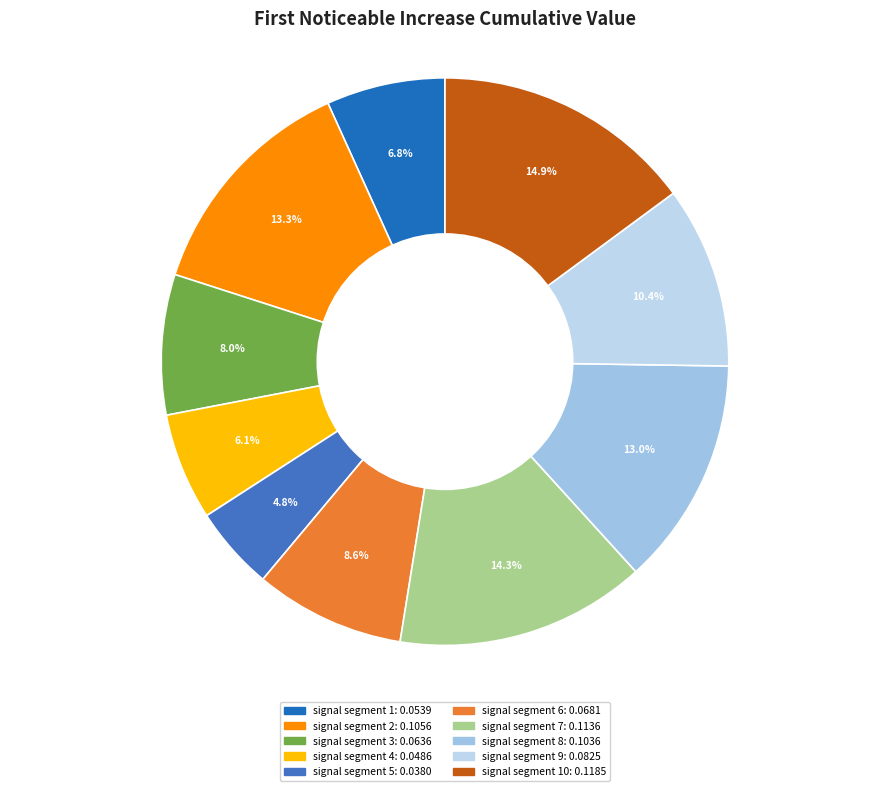

Count the number of slices in the pie.

10